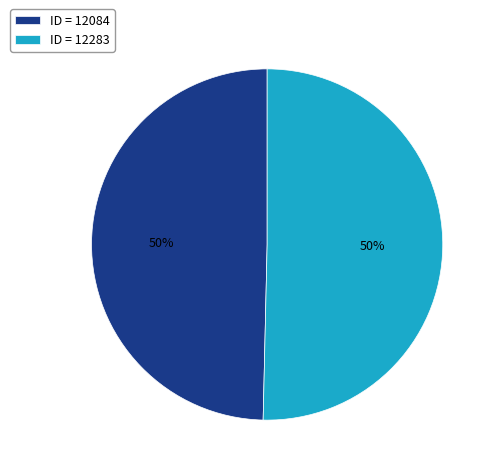

What is the ratio of the value at ID = 12283 to the value at ID = 12084?

1.0